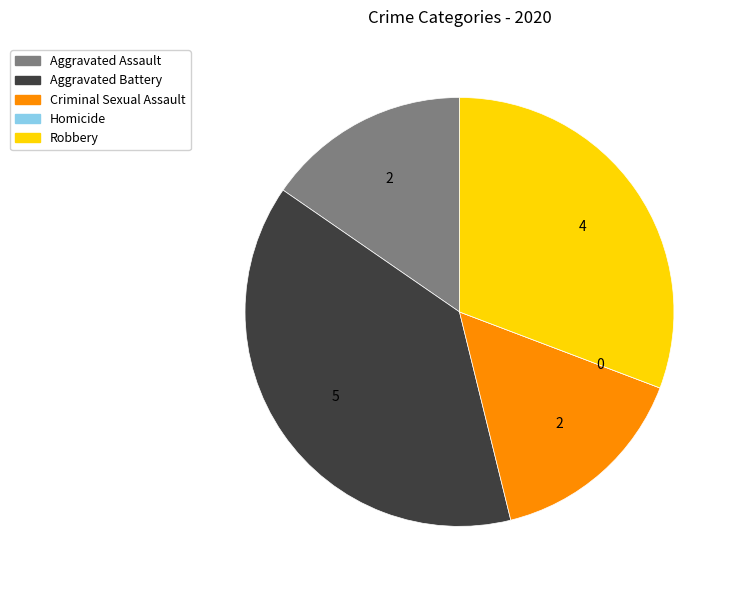

The Robbery slice represents 31% of the pie. True or false?

True